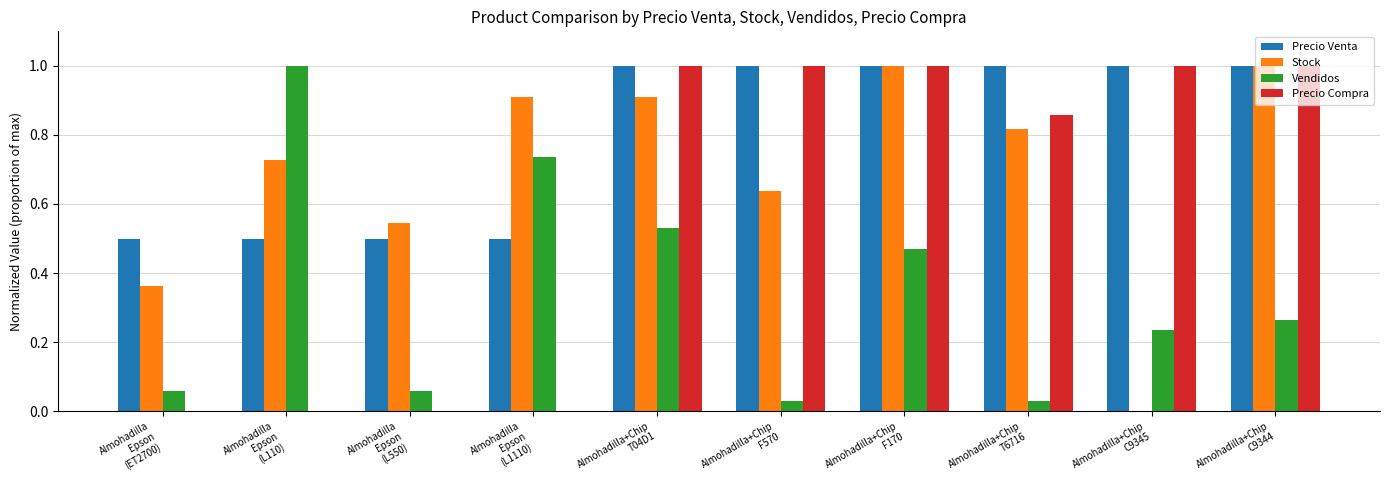

What is the maximum value for Stock?

1.0